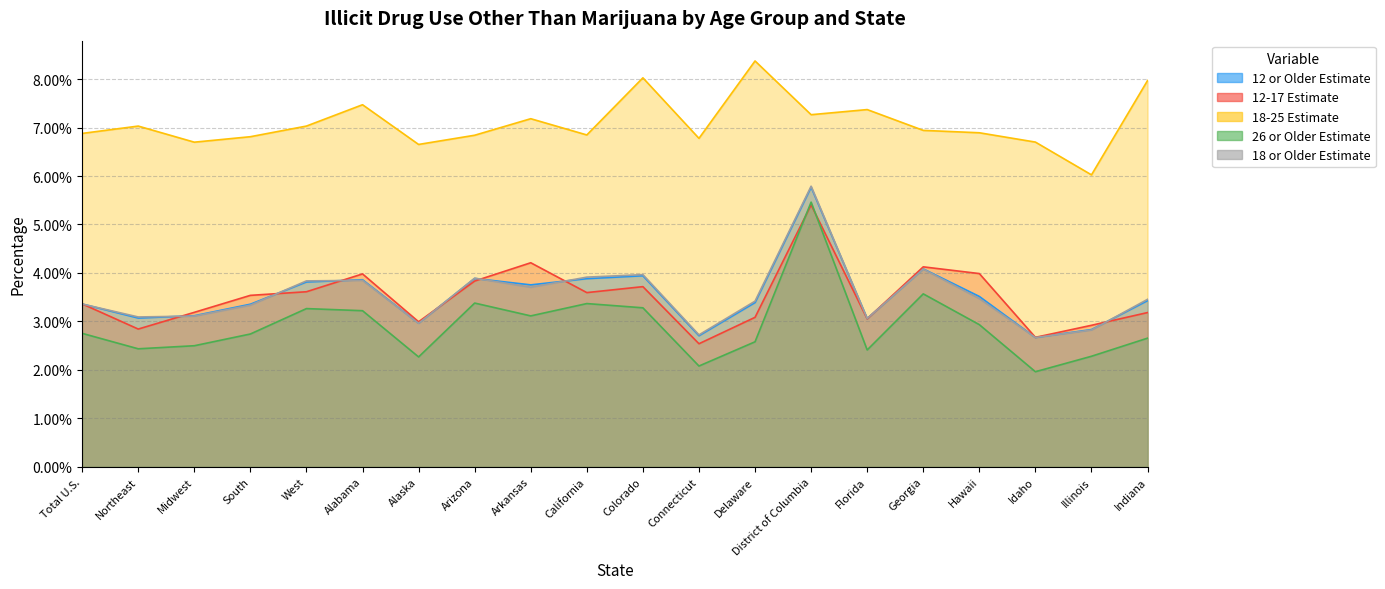

True or false: 12-17 Estimate has more than 2 points higher than both neighbors.

True